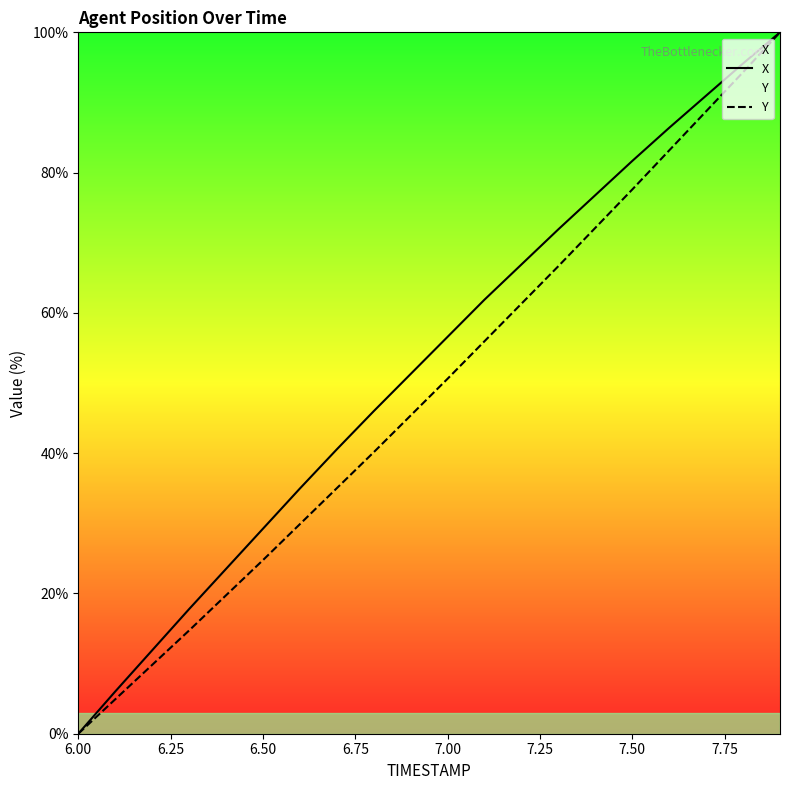

Is this an area chart (filled region under the line)?

No